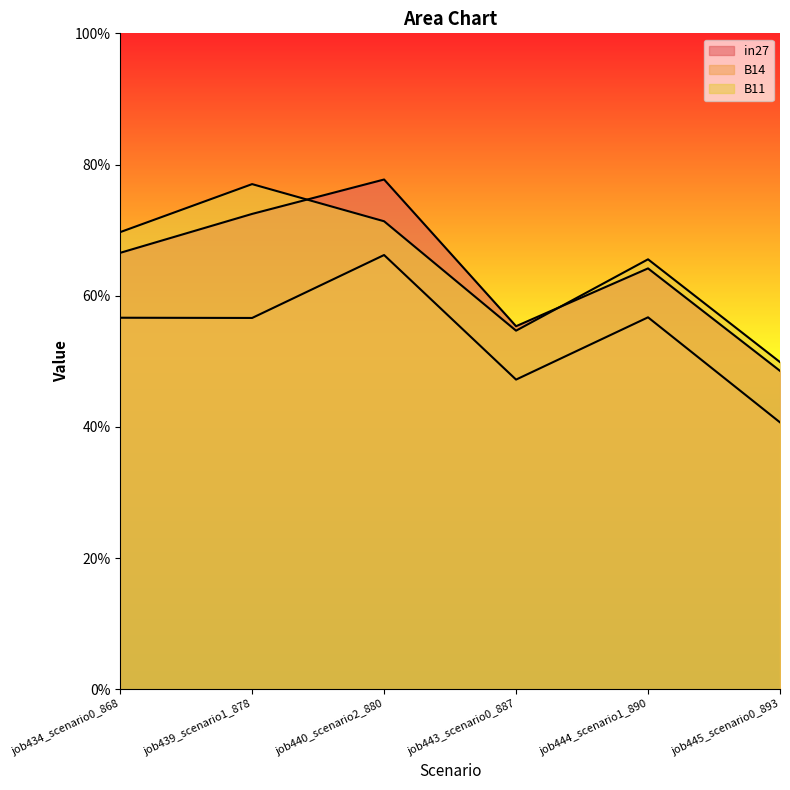

True or false: B11 has more than 1 points higher than both neighbors.

True